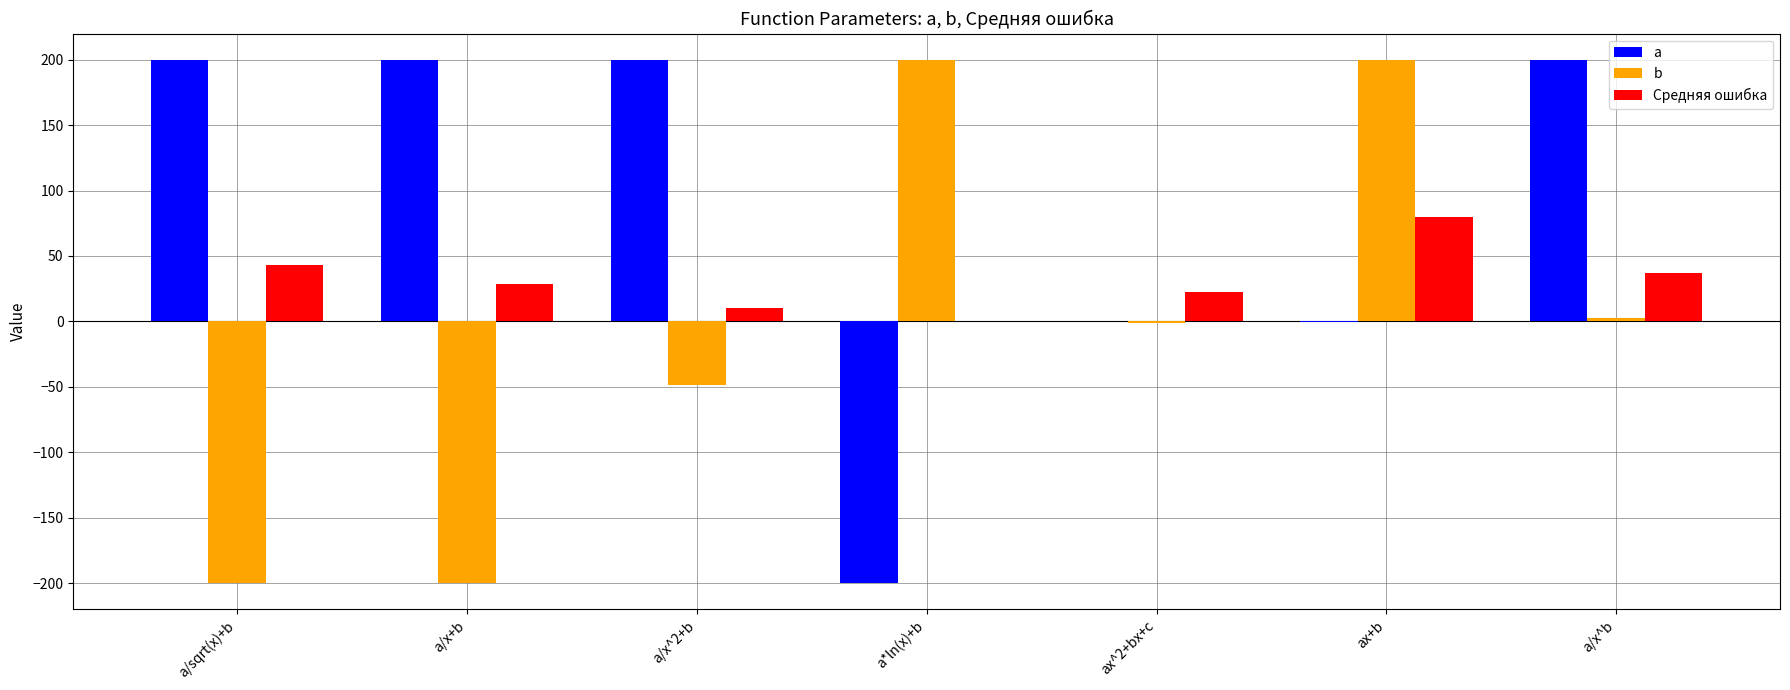

Where does the b series first go above -1?

a*ln(x)+b